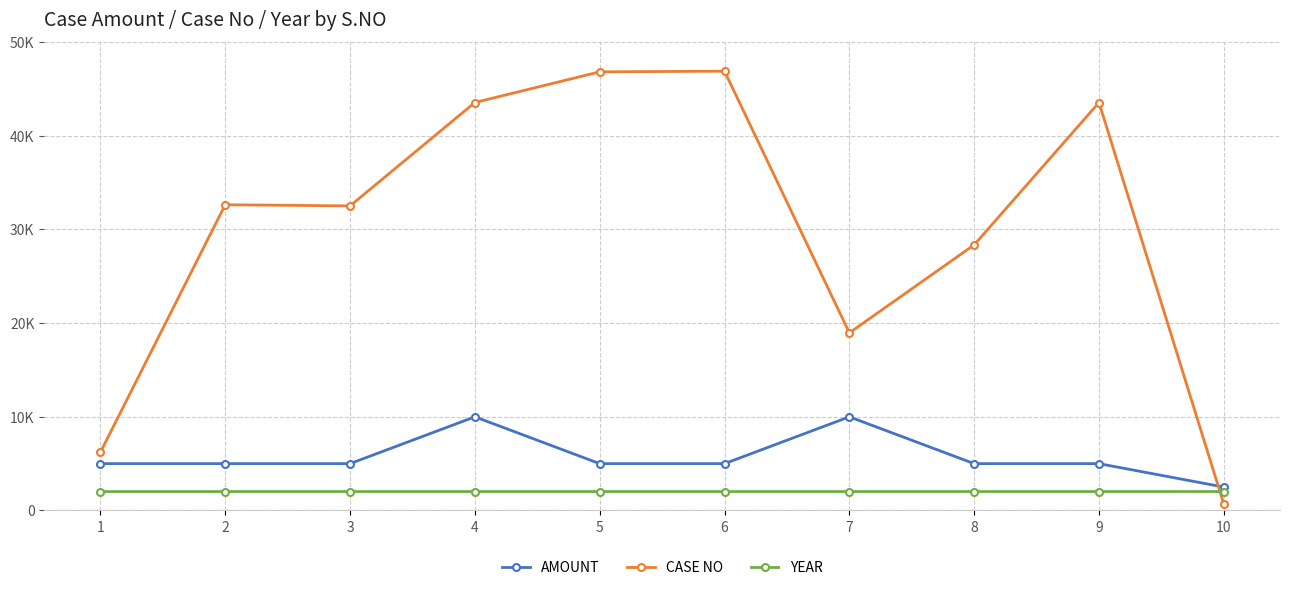

Is this an area chart (filled region under the line)?

No